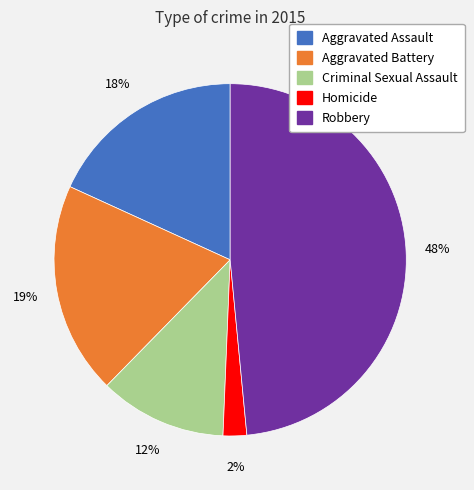

Does any single category account for the majority?

No